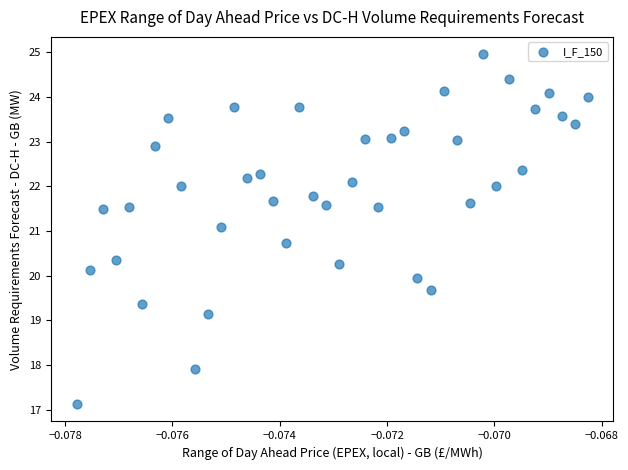

What is the range of Y values (max minus min)?

7.8